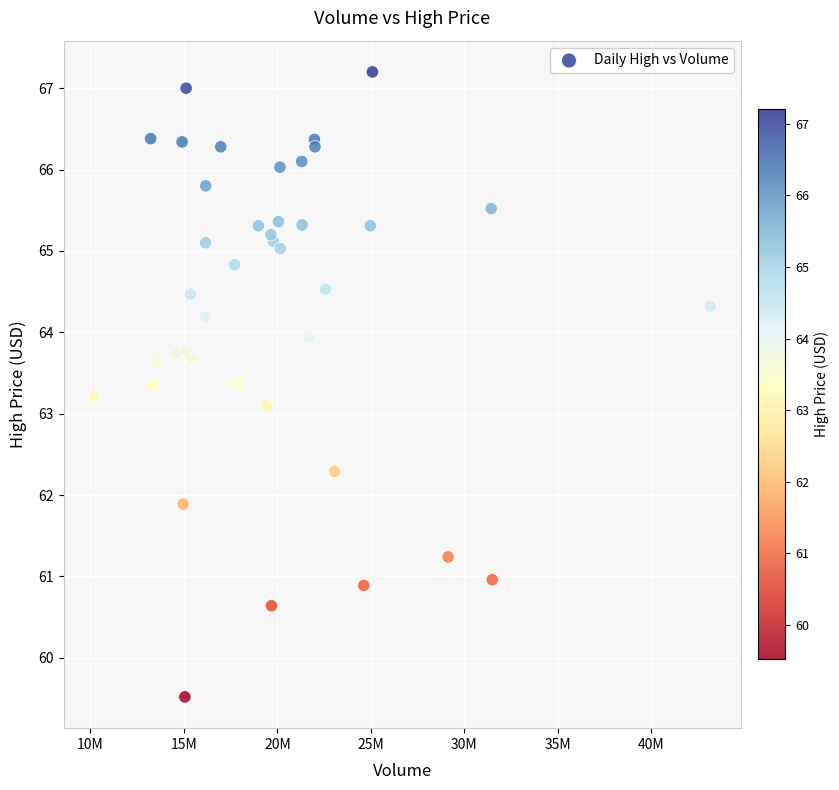

What Y value in the scatter plot is closest to 63?

63.1